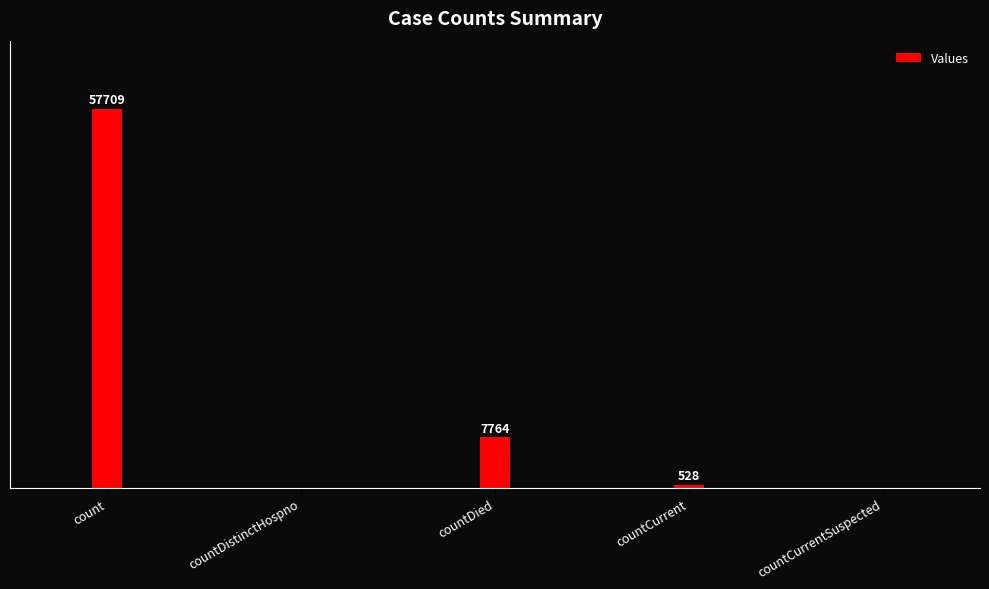

The chart shows a value of 2109 at countDied. True or false?

False